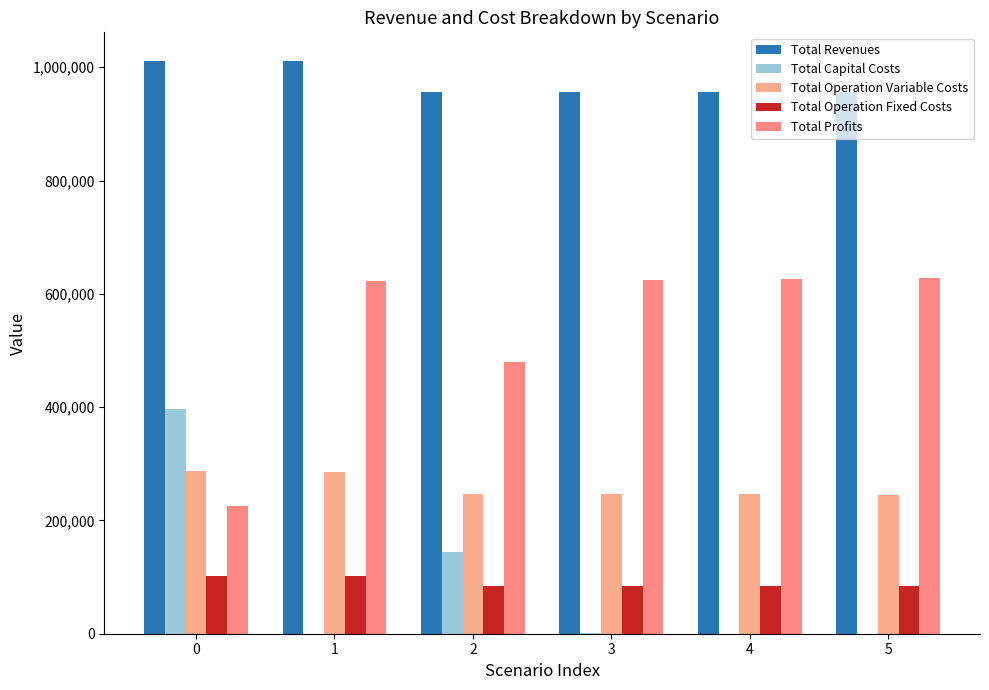

Count the number of data series in this chart.

5